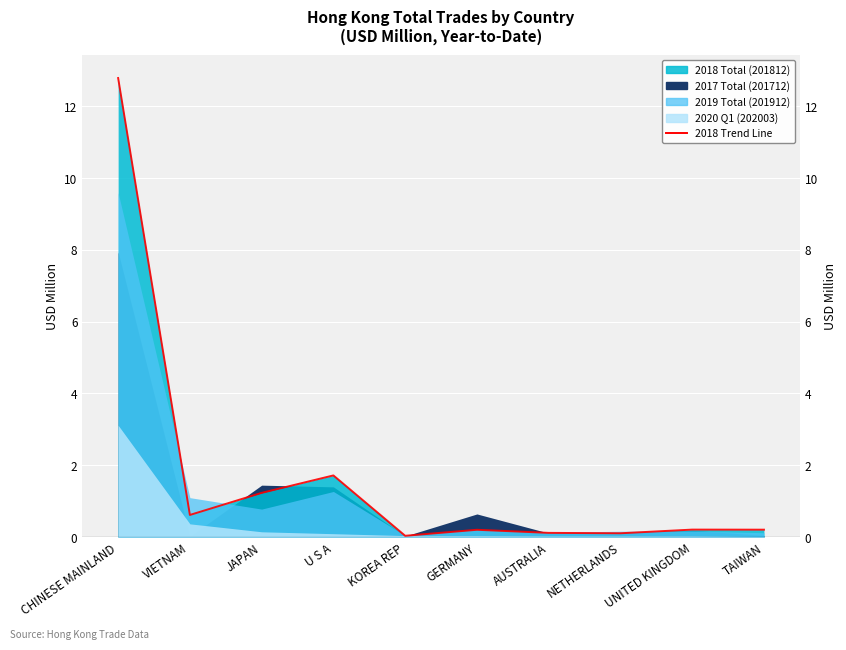

What position from the right is U S A?

7